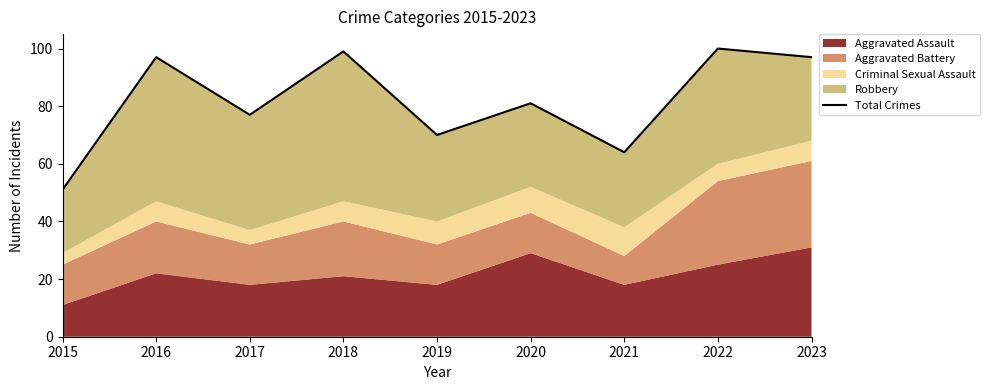

What is the greatest value displayed?

100